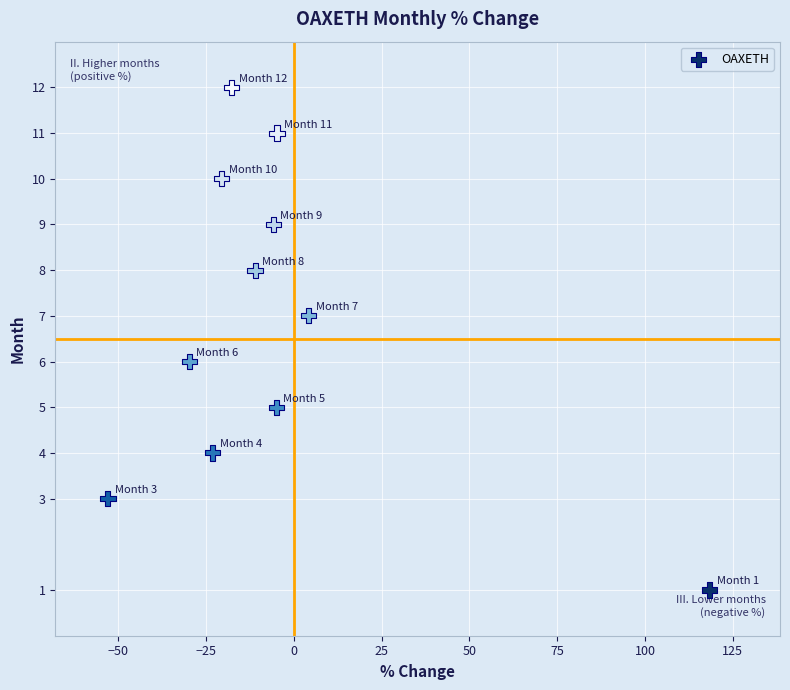

What is the range of Y values (max minus min)?

11